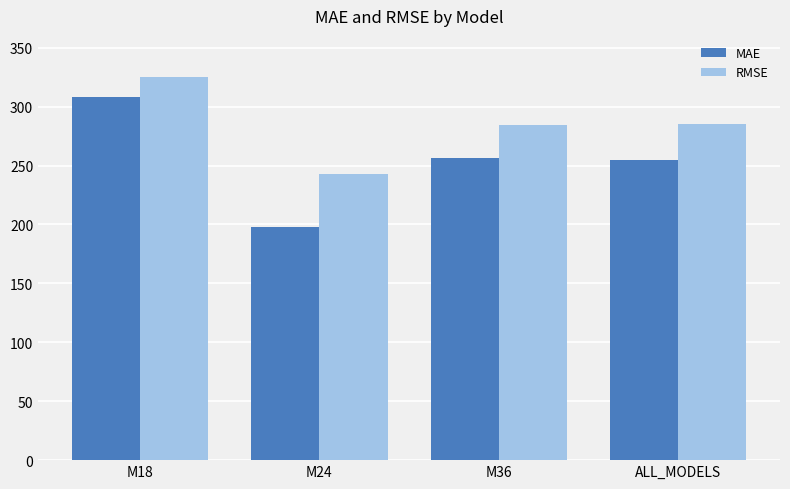

How many data points in RMSE are above 285?

2